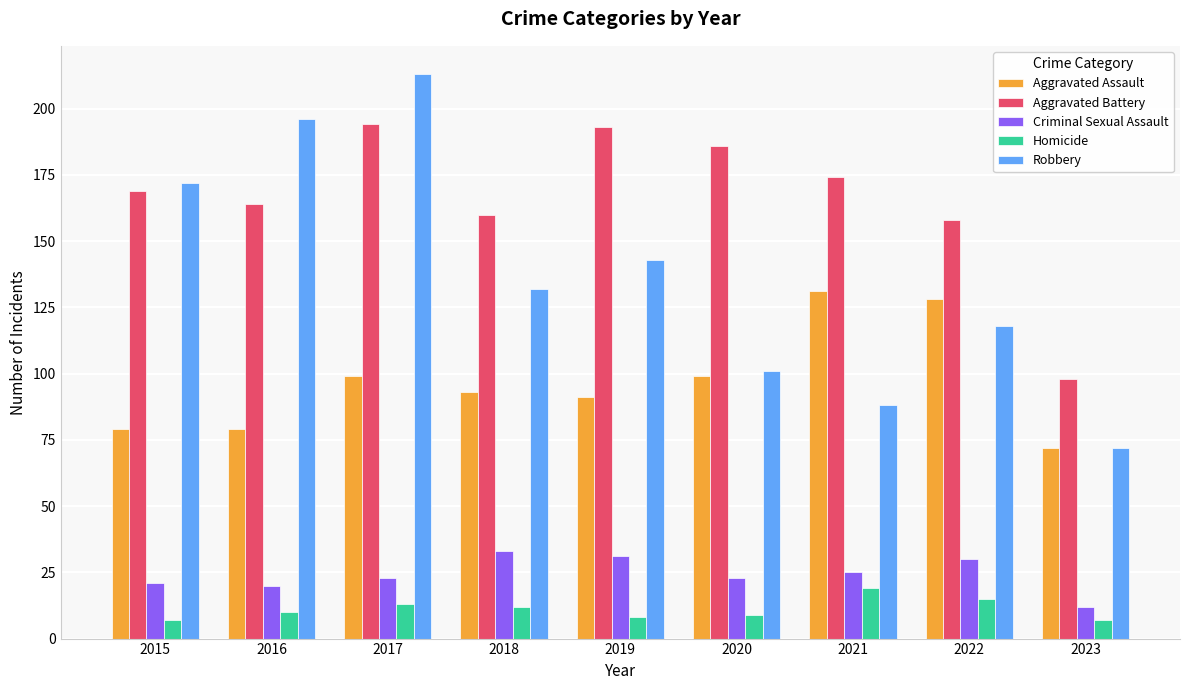

Reading left to right, what are all the values shown in this chart?

Aggravated Assault: 2015=79	2016=79	2017=99	2018=93	2019=91	2020=99	2021=131	2022=128	2023=72
Aggravated Battery: 2015=169	2016=164	2017=194	2018=160	2019=193	2020=186	2021=174	2022=158	2023=98
Criminal Sexual Assault: 2015=21	2016=20	2017=23	2018=33	2019=31	2020=23	2021=25	2022=30	2023=12
Homicide: 2015=7	2016=10	2017=13	2018=12	2019=8	2020=9	2021=19	2022=15	2023=7
Robbery: 2015=172	2016=196	2017=213	2018=132	2019=143	2020=101	2021=88	2022=118	2023=72